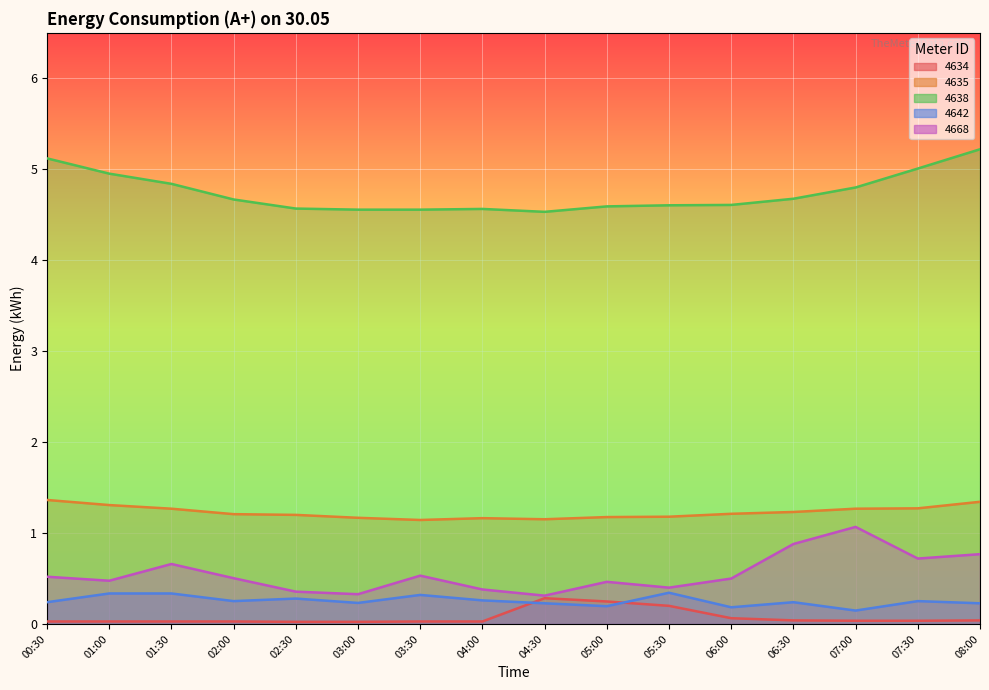

The value of 4668 at 00:30 is 0.5. True or false?

True